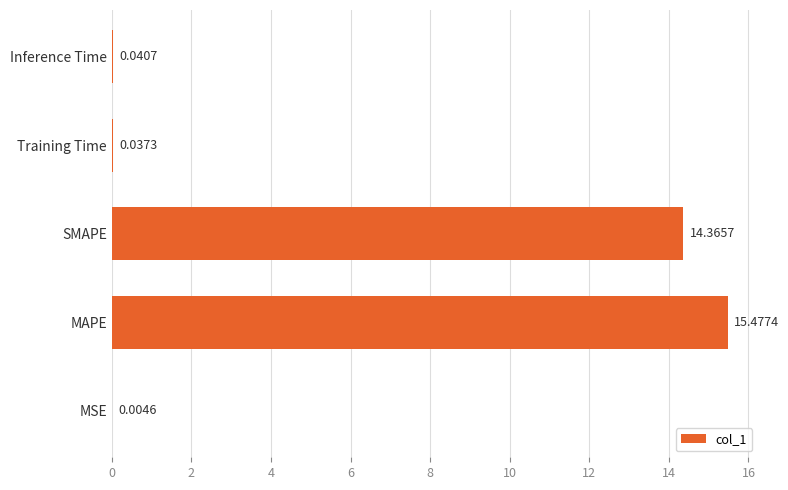

At which label is the value closest to 7?

Inference Time